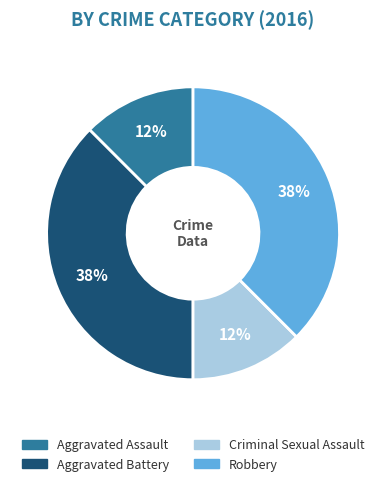

Approximately how many times larger is the value at Criminal Sexual Assault compared to Robbery?

0.3